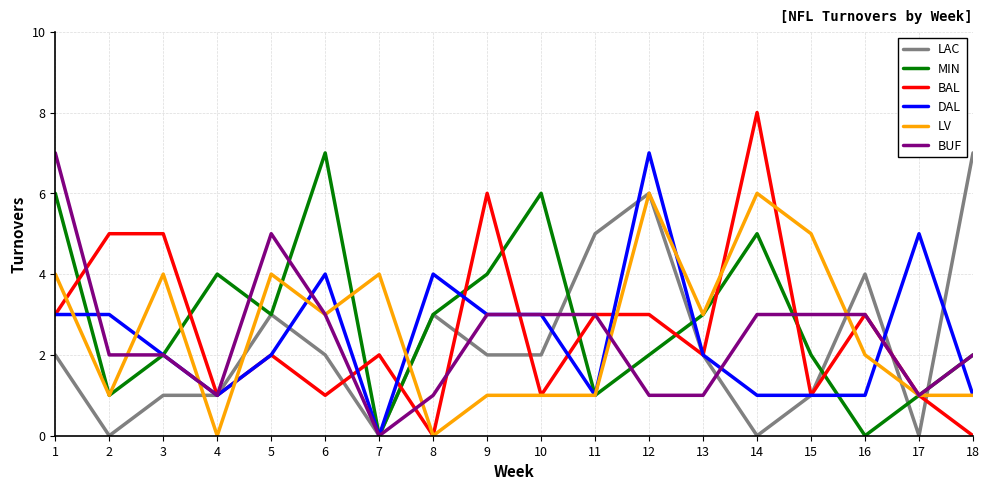

True or false: DAL has more than 1 points higher than both neighbors.

True